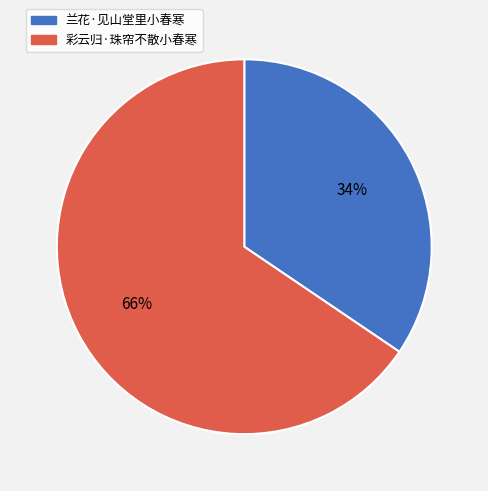

Is it true that 兰花·见山堂里小春寒 is 34% of the pie?

True